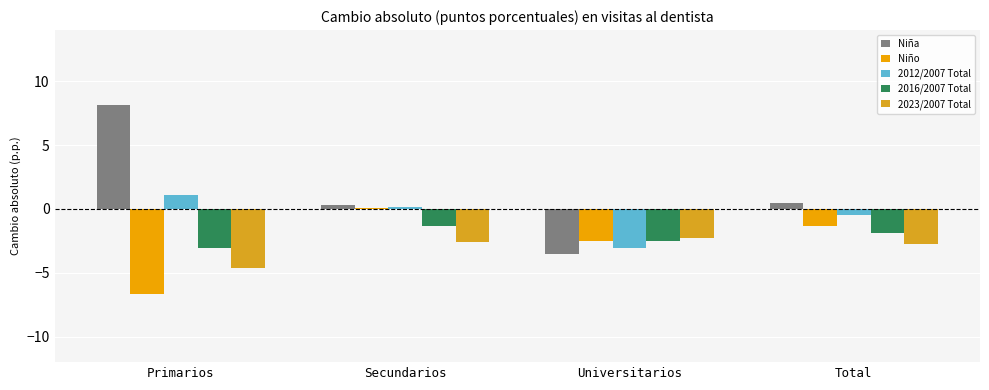

Is it true that 2012/2007 Total equals -3.1 at Universitarios?

True